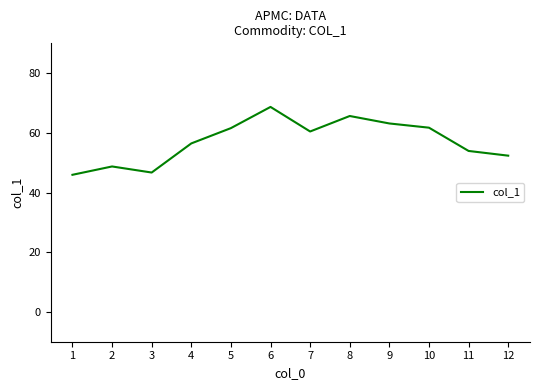

What is the maximum value shown in the chart?

68.7